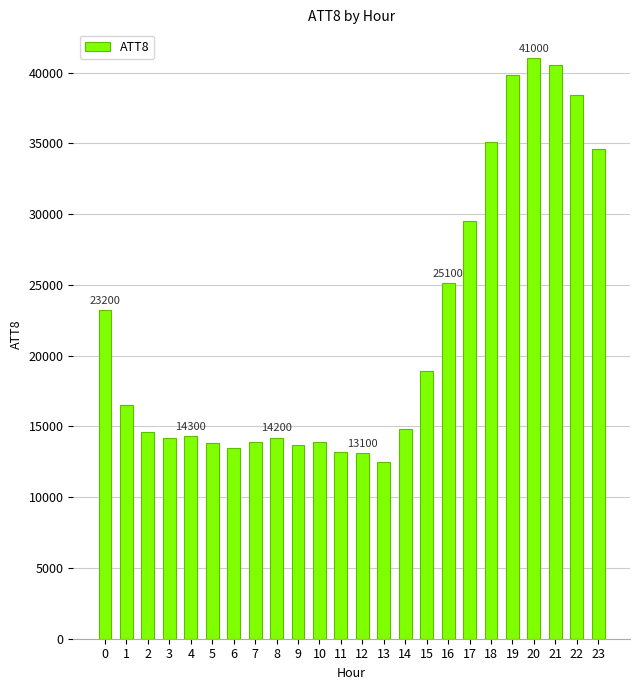

Does the chart contain stacked bars?

No